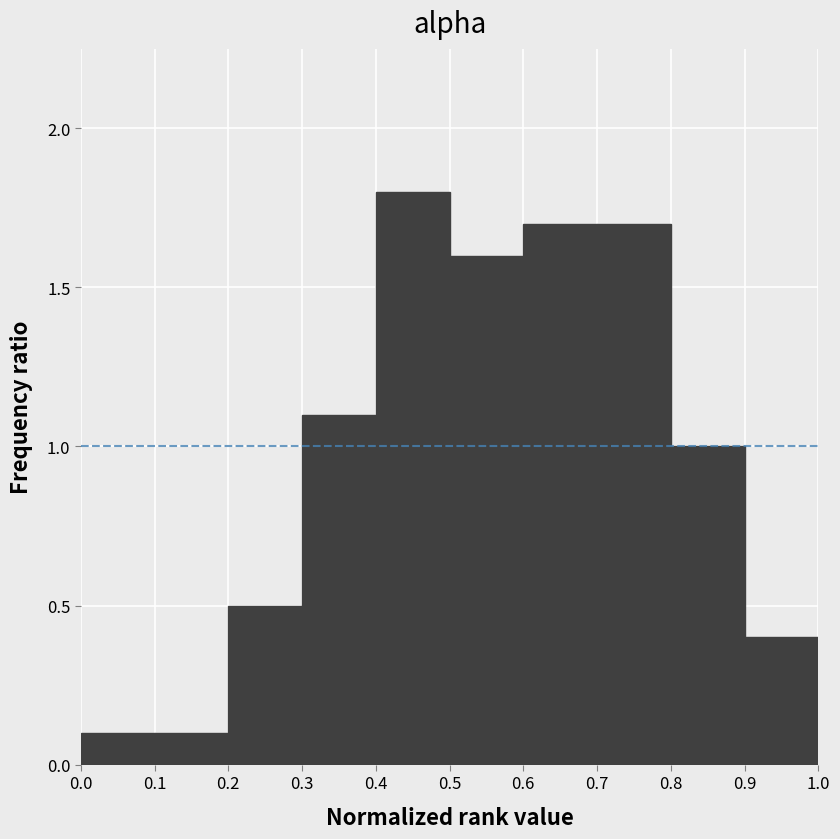

Reading left to right, list every bar in this chart as the range it spans on the x-axis followed by its height. The values are not printed on the chart, so give them approximately, as read against the axis.

0.0 to 0.1: 0.1
0.1 to 0.2: 0.1
0.2 to 0.3: 0.5
0.3 to 0.4: 1.1
0.4 to 0.5: 1.8
0.5 to 0.6: 1.6
0.6 to 0.7: 1.7
0.7 to 0.8: 1.7
0.8 to 0.9: 1.0
0.9 to 1.0: 0.4